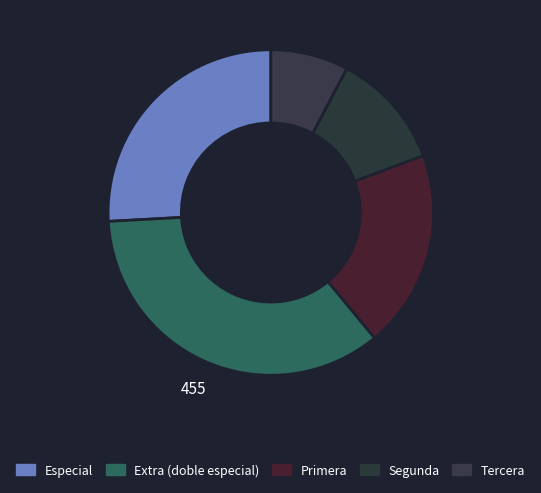

Which category has the biggest portion of the pie?

Extra (doble especial)